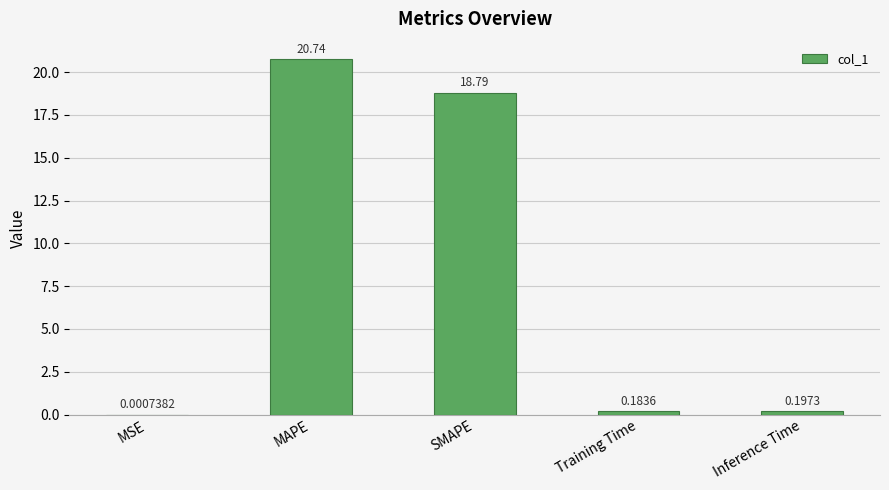

What is the sum of the values at Training Time and SMAPE?

19.0